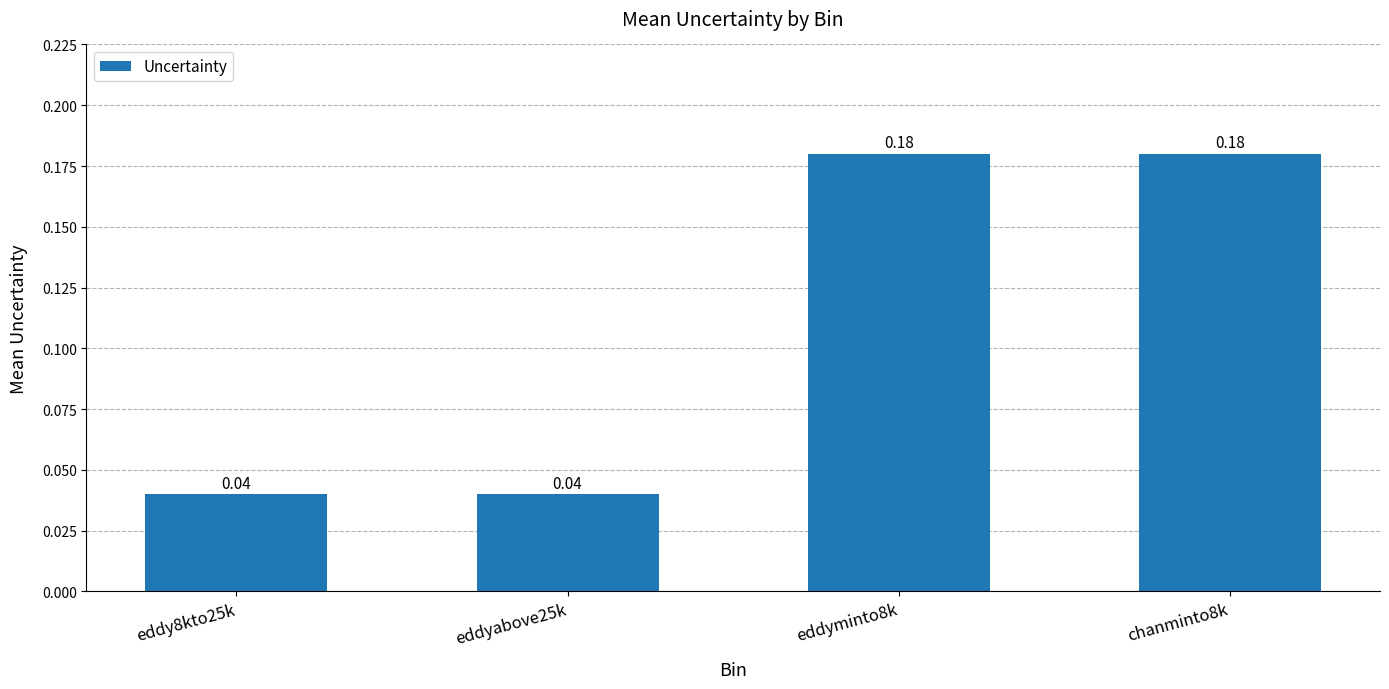

How many bars are there in total?

4